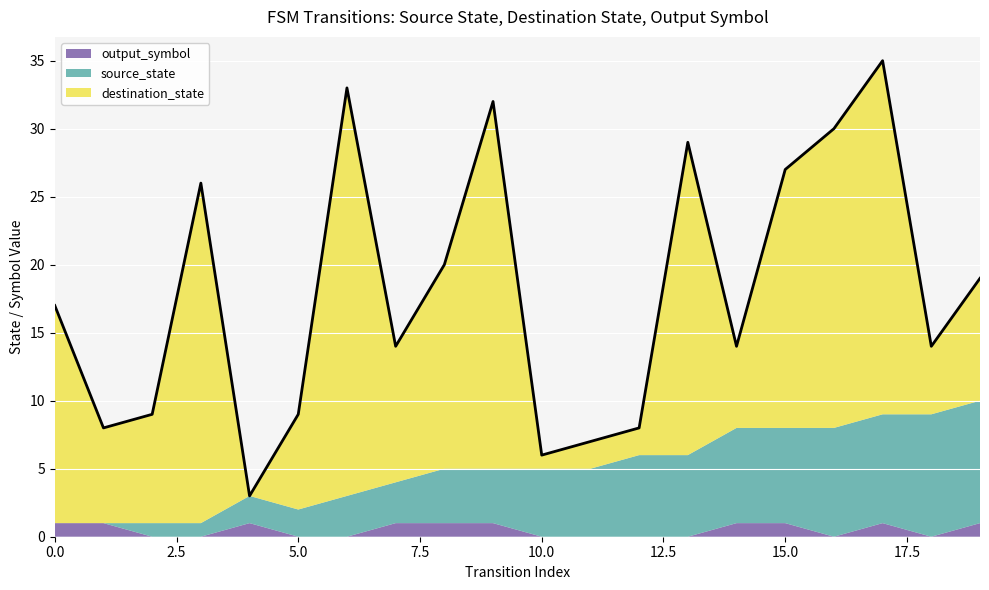

Rank the categories by source_state value from lowest to highest.

0, 1, 2, 3, 4, 5, 6, 7, 8, 9, 10, 11, 12, 13, 14, 15, 16, 17, 18, 19